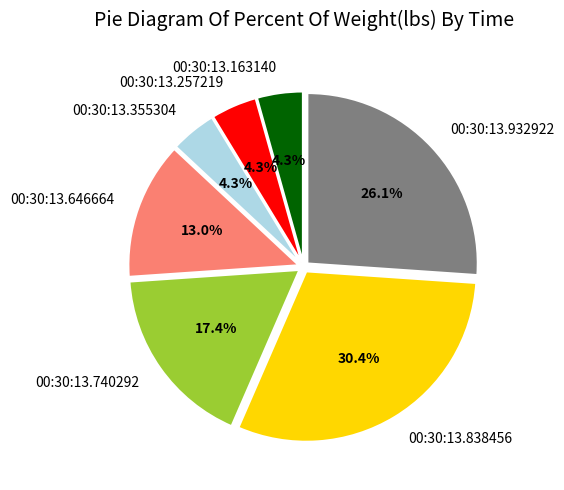

To the nearest percent, what percentage of the pie is 00:30:13.932922?

26%